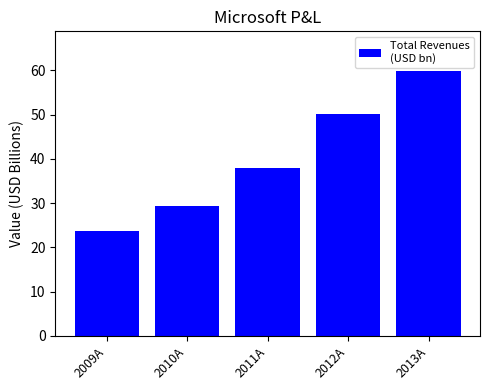

True or false: the data shows 84.2 at 2013A.

False